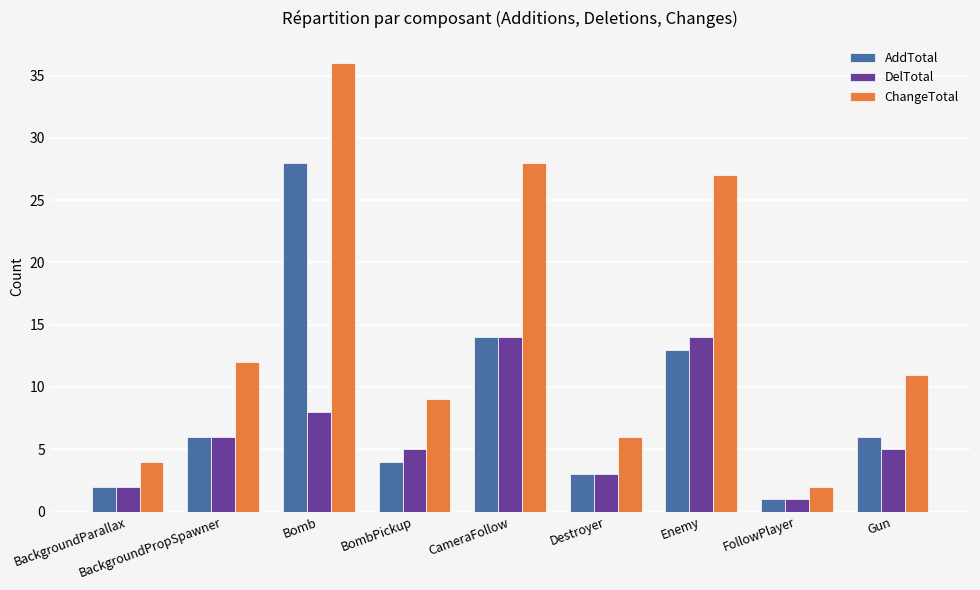

How many categories are shown in the chart?

9